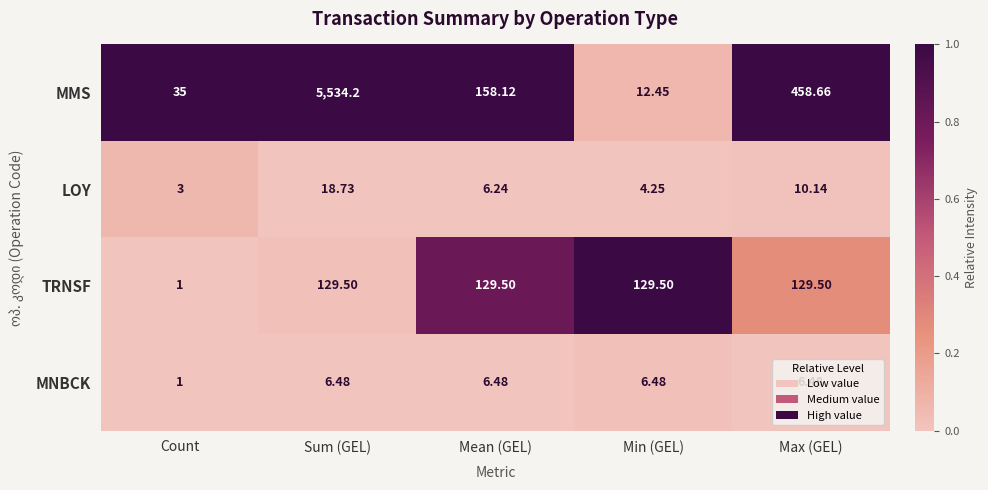

Which series changed the most between Sum (GEL) and Mean (GEL)?

MMS